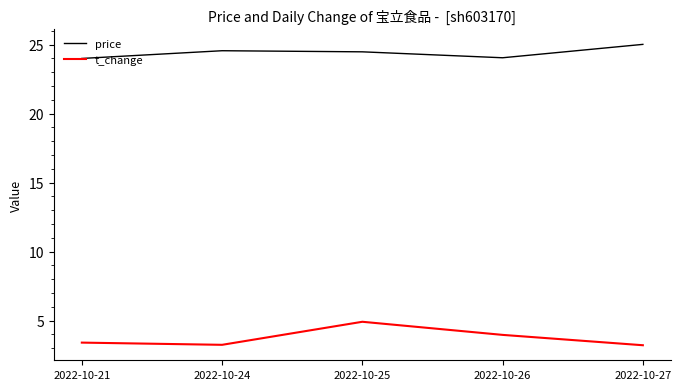

What are all the series names shown in the legend?

price, t_change